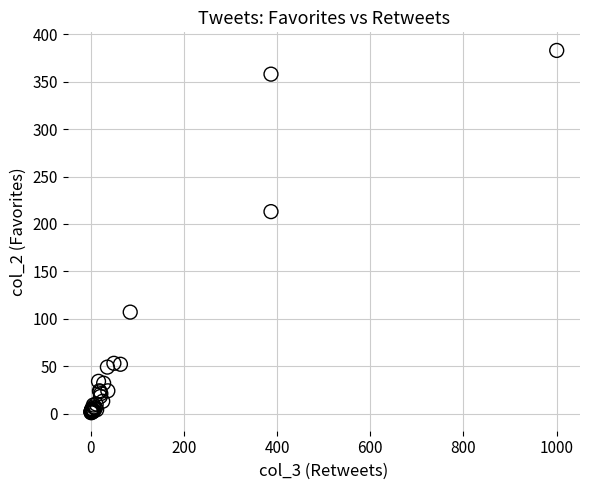

What Y value in the scatter plot is closest to 192?

213